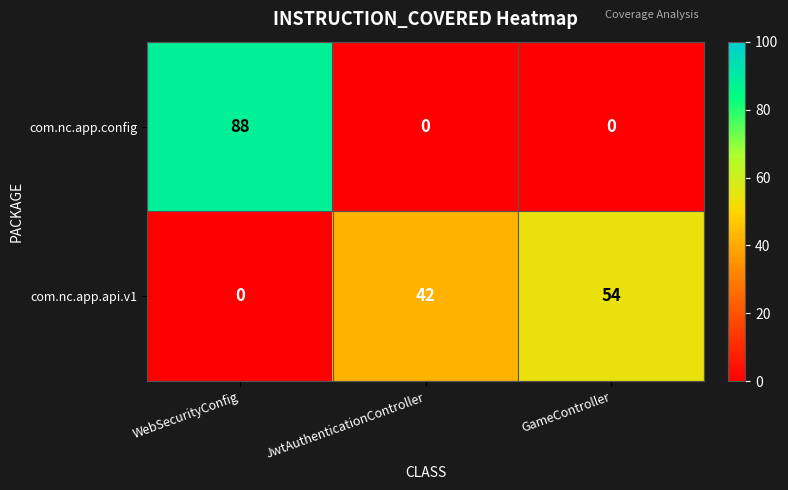

Is it true that com.nc.app.api.v1 equals 35 at WebSecurityConfig?

False